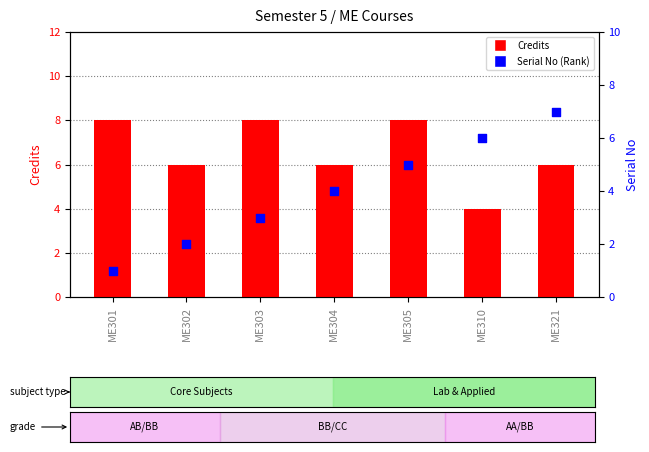

What is the total value across all series at ME301?

9